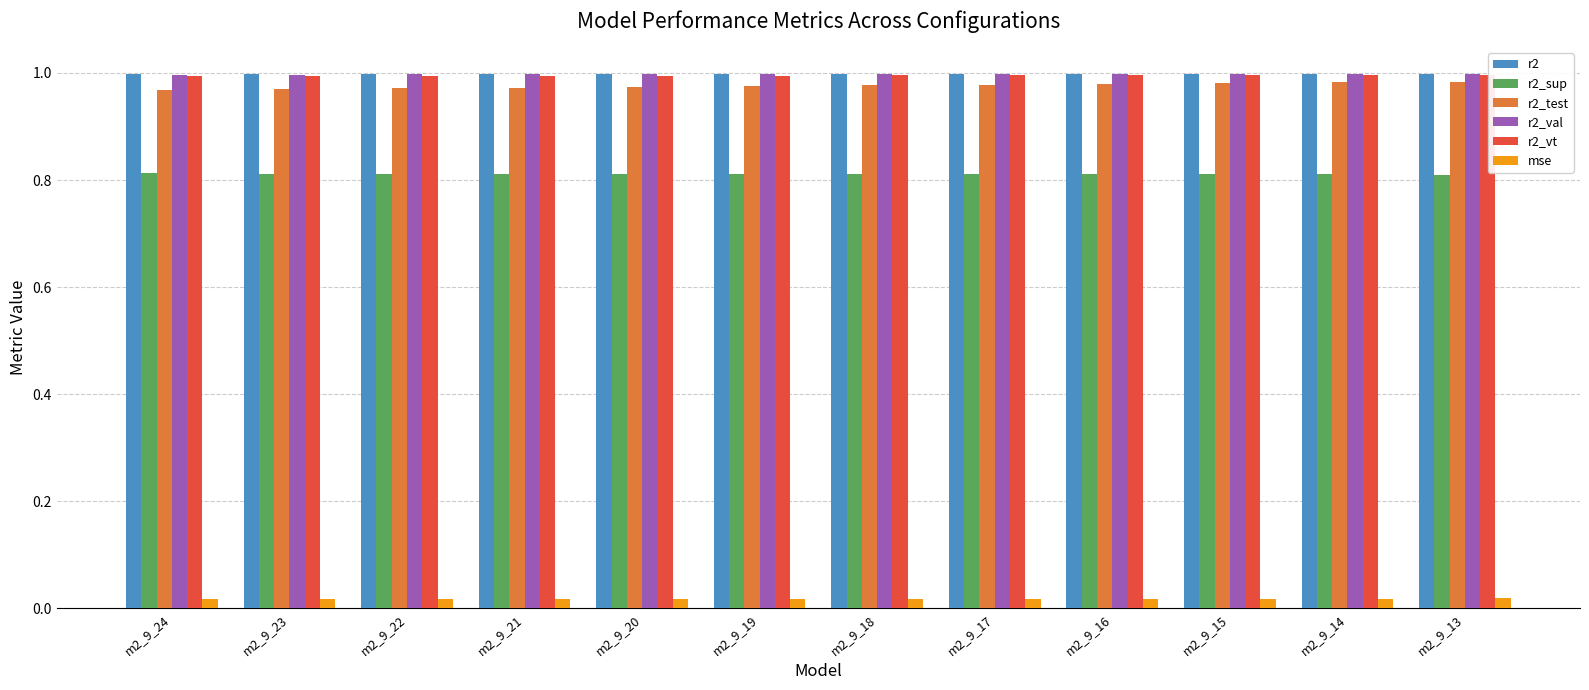

Is the value of r2_val at m2_9_24 greater than the value of r2_sup at m2_9_14?

Yes